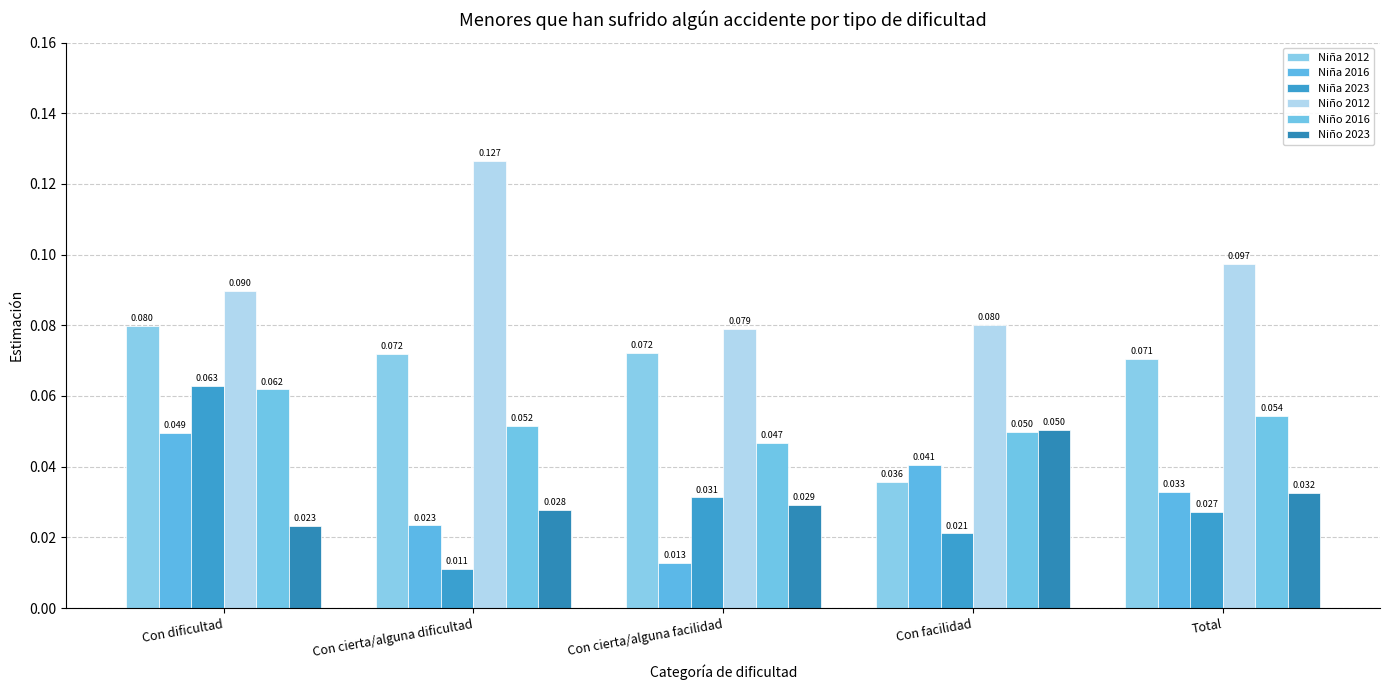

List the labels in order of Niña 2016 value, smallest first.

Con cierta/alguna facilidad, Con cierta/alguna dificultad, Total, Con facilidad, Con dificultad